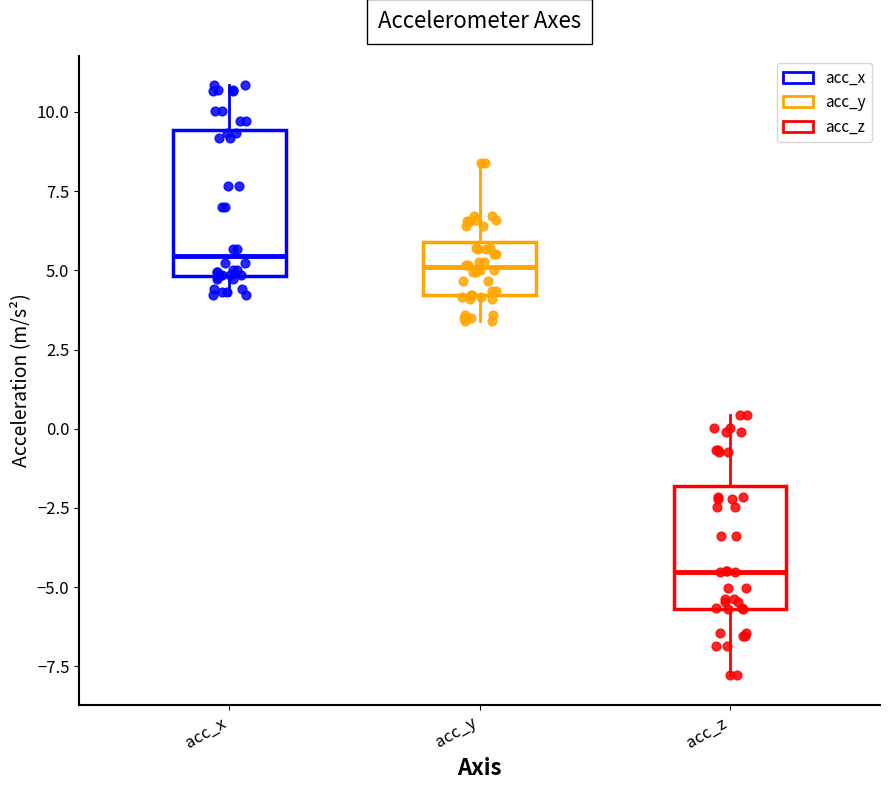

Reading left to right, transcribe this box plot: for each box, give where its median line is, the range the box spans, and where its two whiskers end, as read against the y-axis. The values are not printed on the chart, so give them approximately, as read against the axis.

acc_x: median 5.5, box 5.0 to 9.5, whiskers 4.0 to 11.0
acc_y: median 5.0, box 4.0 to 6.0, whiskers 3.5 to 8.5
acc_z: median -4.5, box -5.5 to -2.0, whiskers -8.0 to 0.5